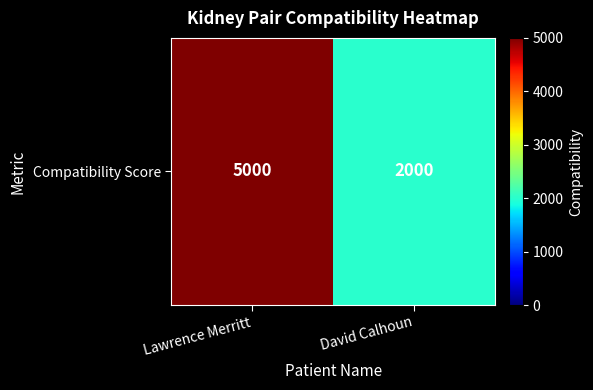

At which label is the value closest to 3500?

Lawrence Merritt